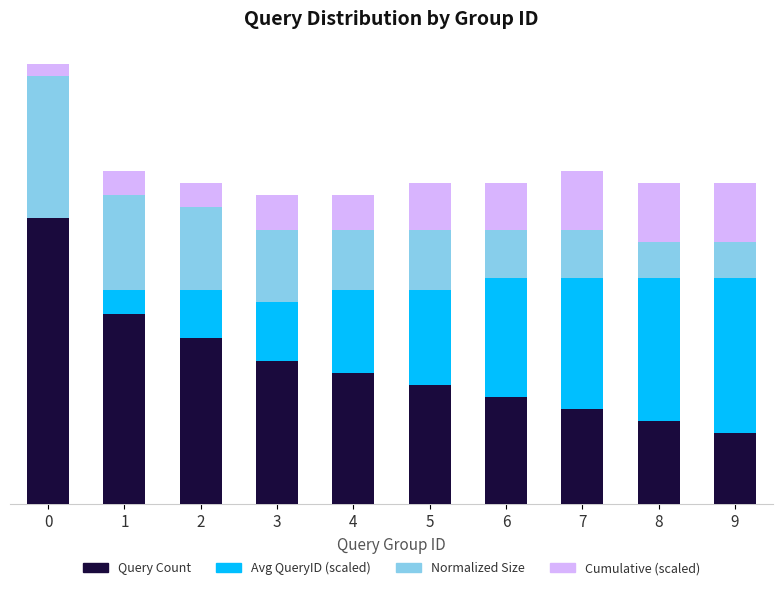

What are all the series names shown in the legend?

Query Count, Avg QueryID (scaled), Normalized Size, Cumulative (scaled)